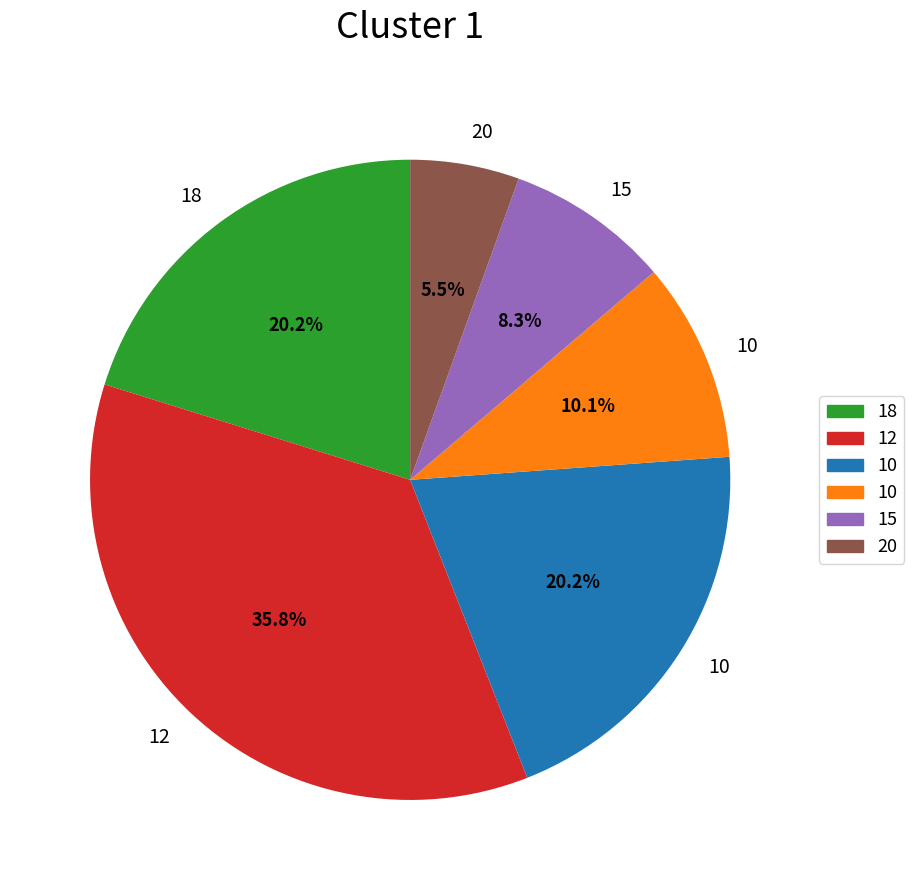

Is there a majority slice in this chart?

No